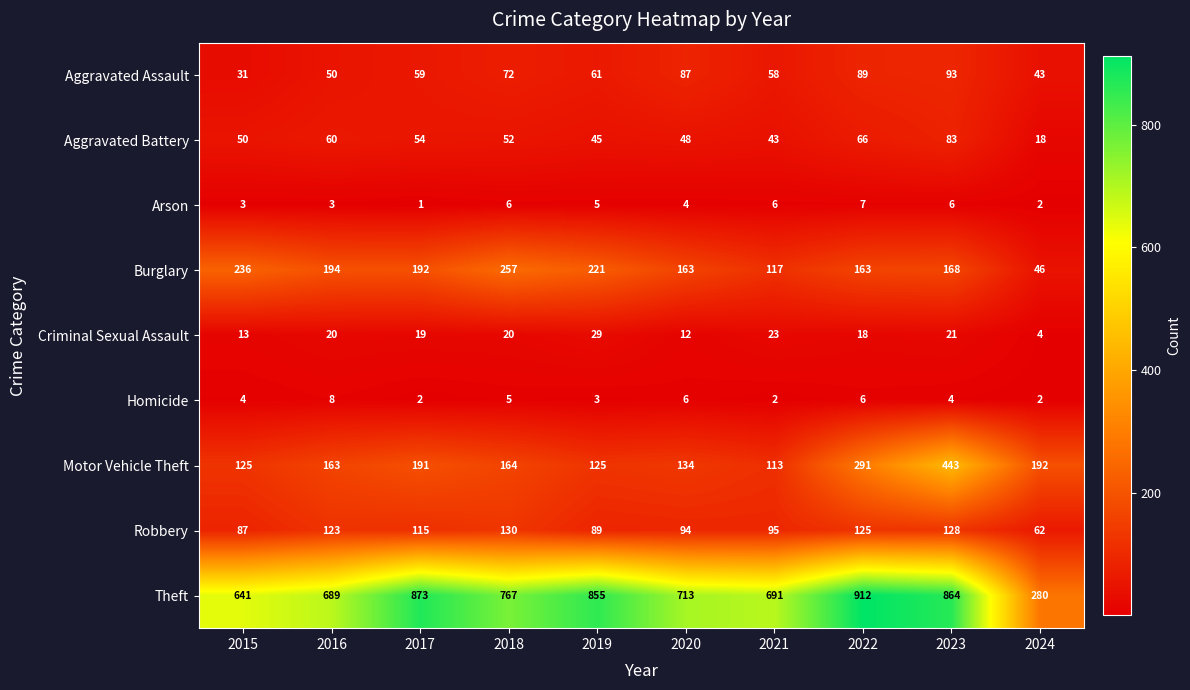

What is the difference between the second highest and second lowest values in the Criminal Sexual Assault series?

11